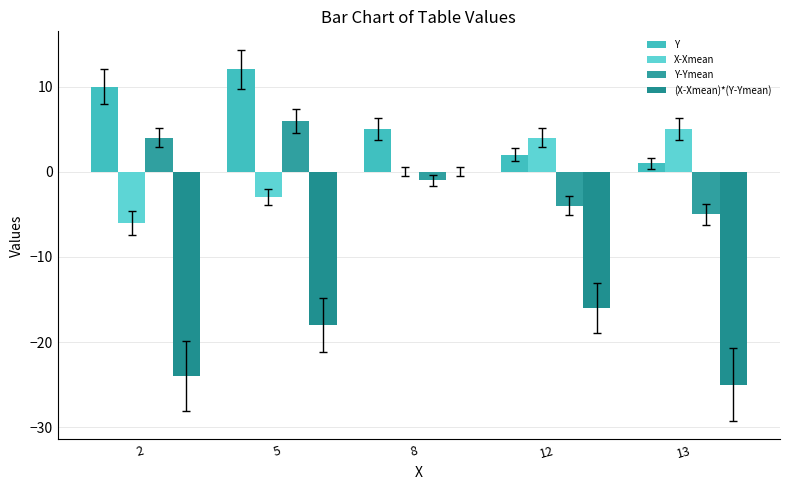

What is the spread (max minus min) of values at 5?

30